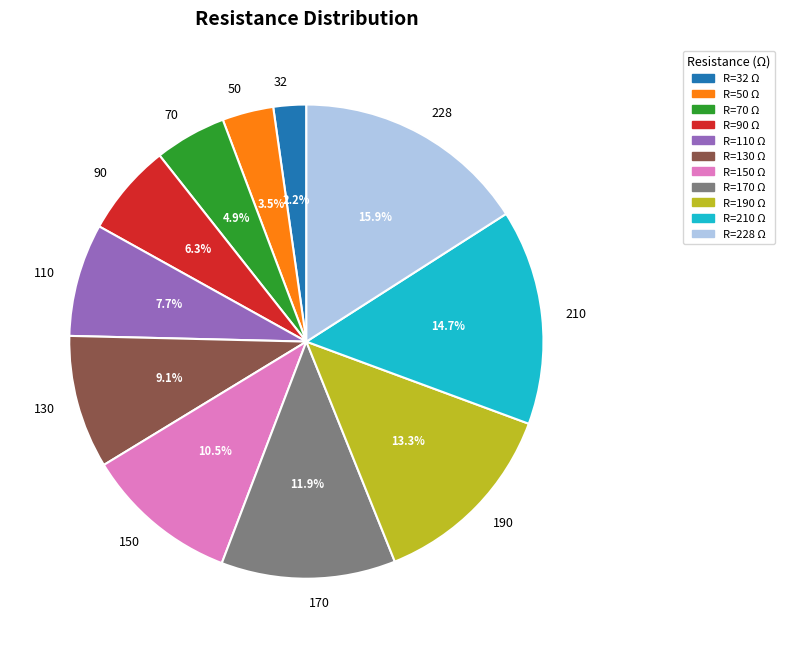

Which slice is the smallest?

32